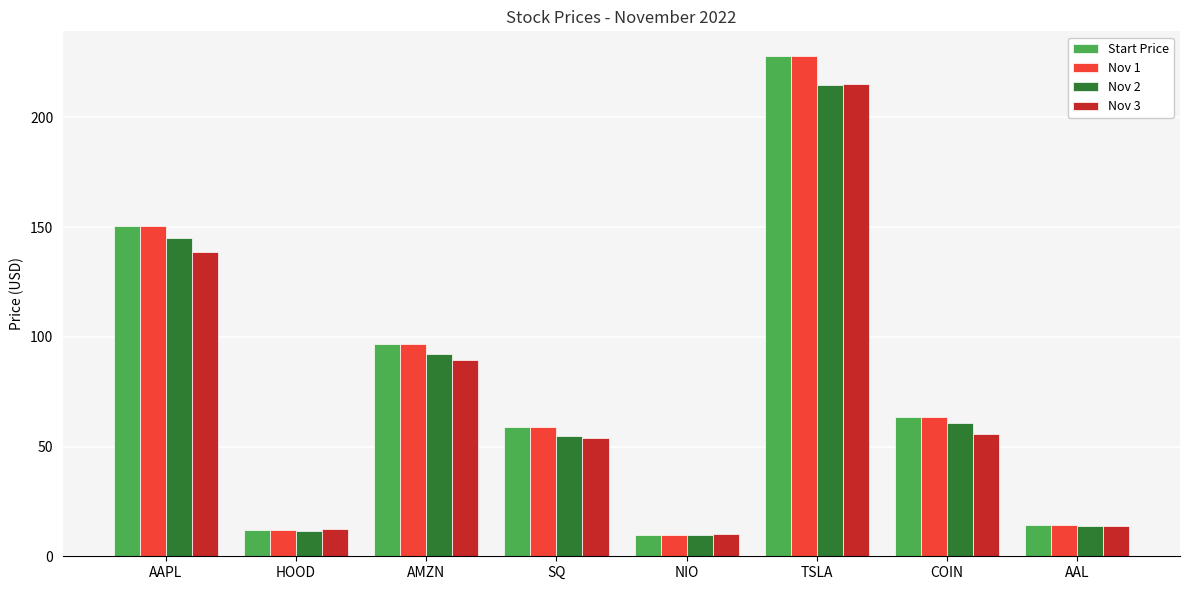

Count the number of categories in the chart.

8